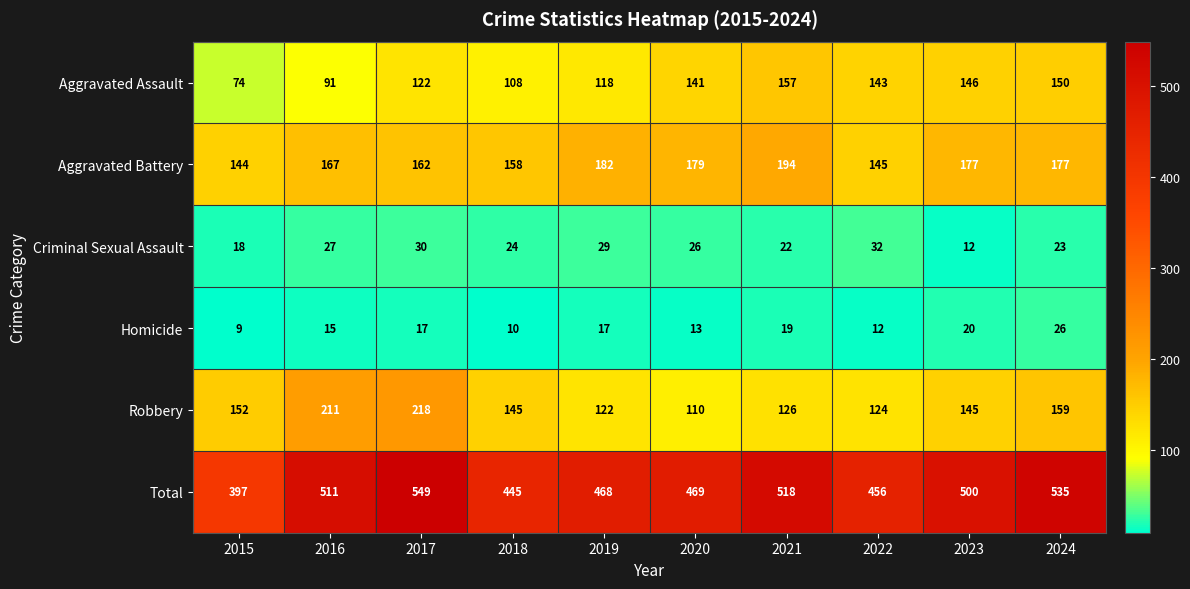

The Homicide series shows 15 at 2015. True or false?

False